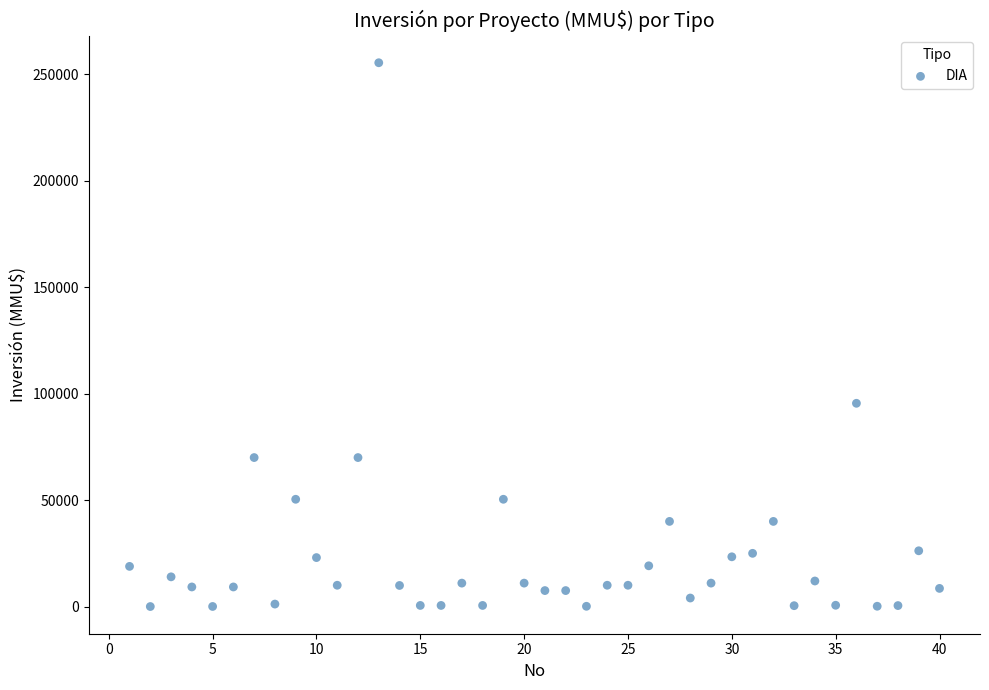

What is the range of Y values (max minus min)?

255515